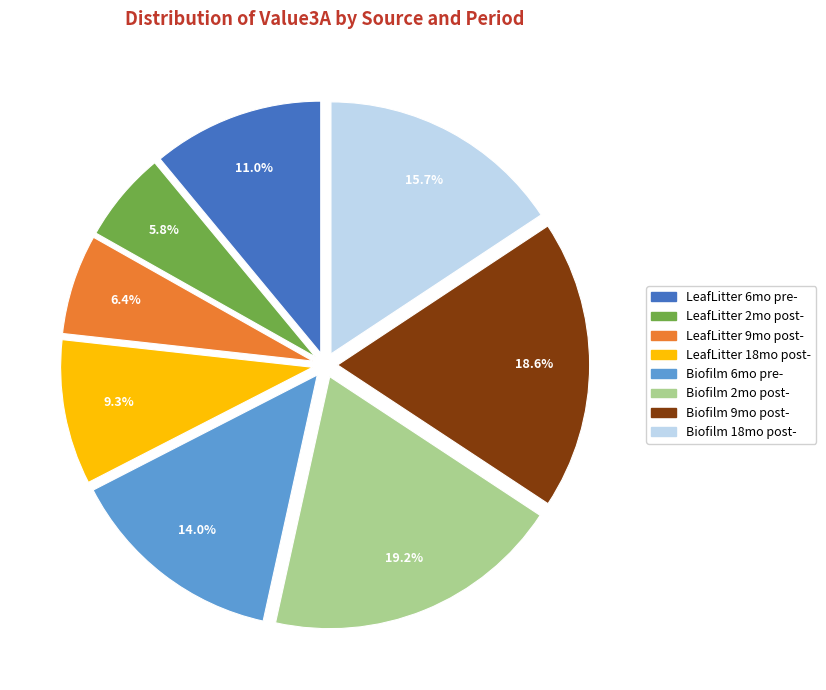

Combined, what portion of the pie is Biofilm 2mo post- and Biofilm 18mo post-?

34.9%